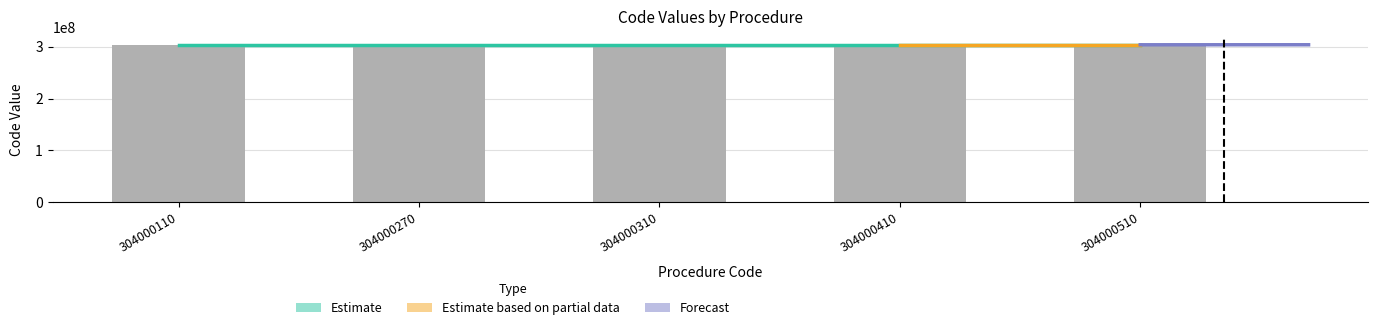

How many data points does each series have?

5